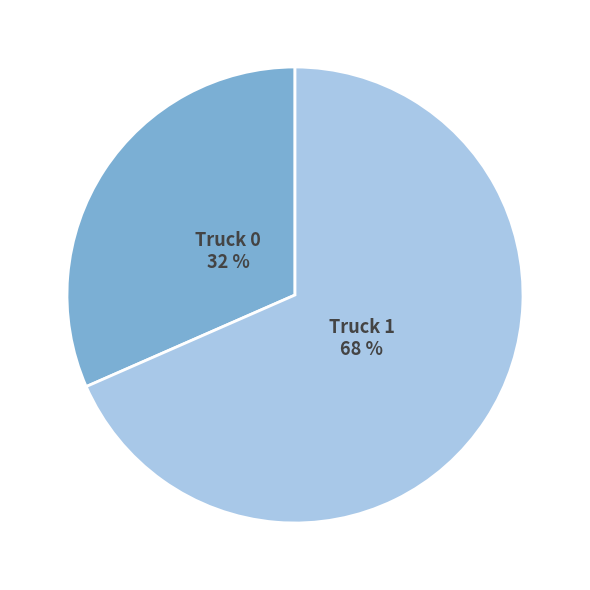

Is it true that Truck 0 is 32% of the pie?

True